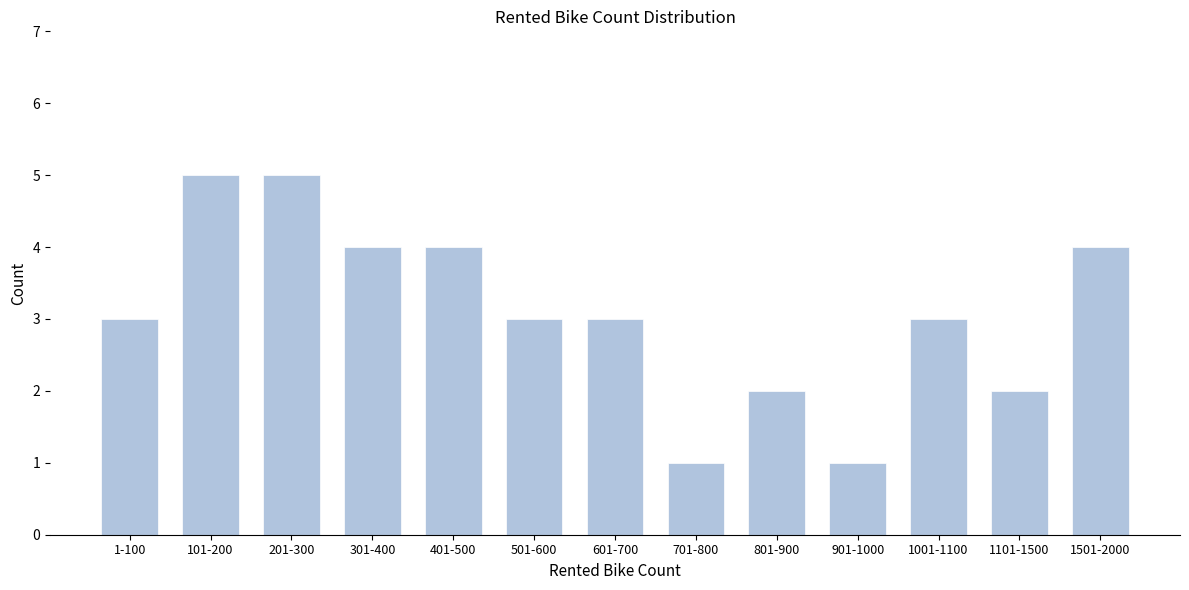

Reading left to right, extract all data points from this chart.

3	5	5	4	4	3	3	1	2	1	3	2	4